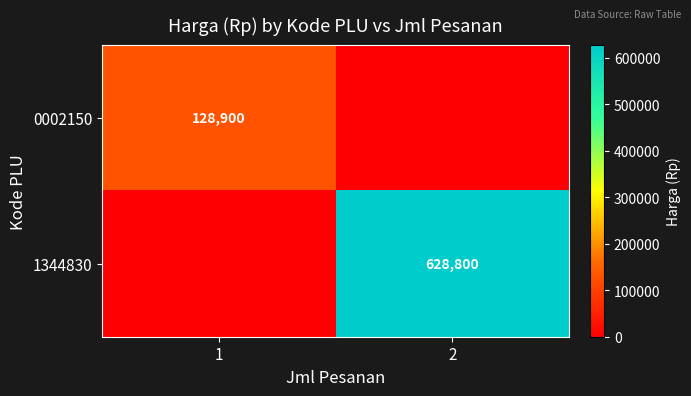

Is it true that 0002150 equals 128900 at 1?

True